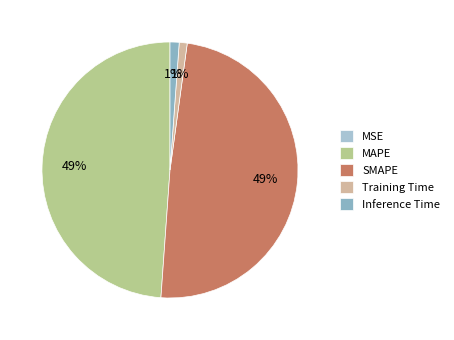

Is Inference Time the majority of the pie?

No